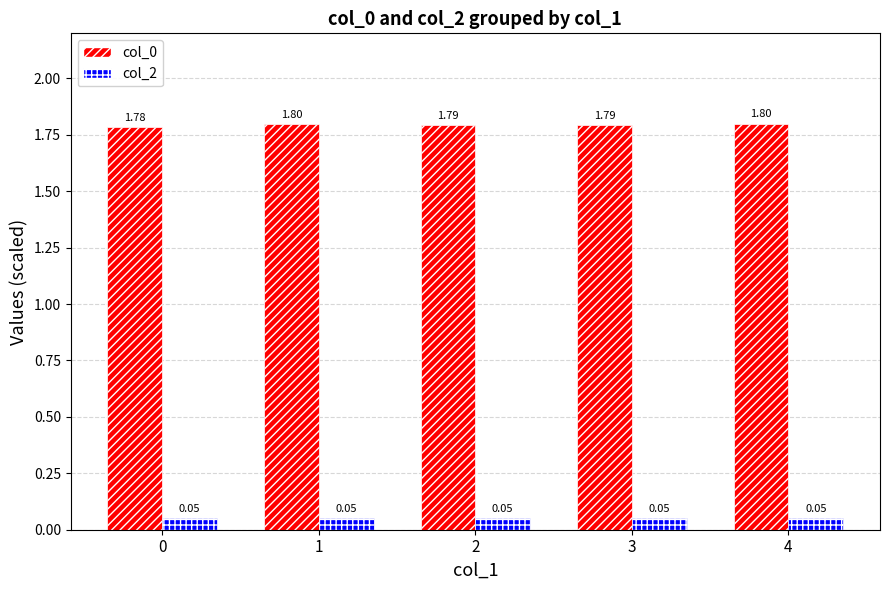

How many bars are there in total?

10